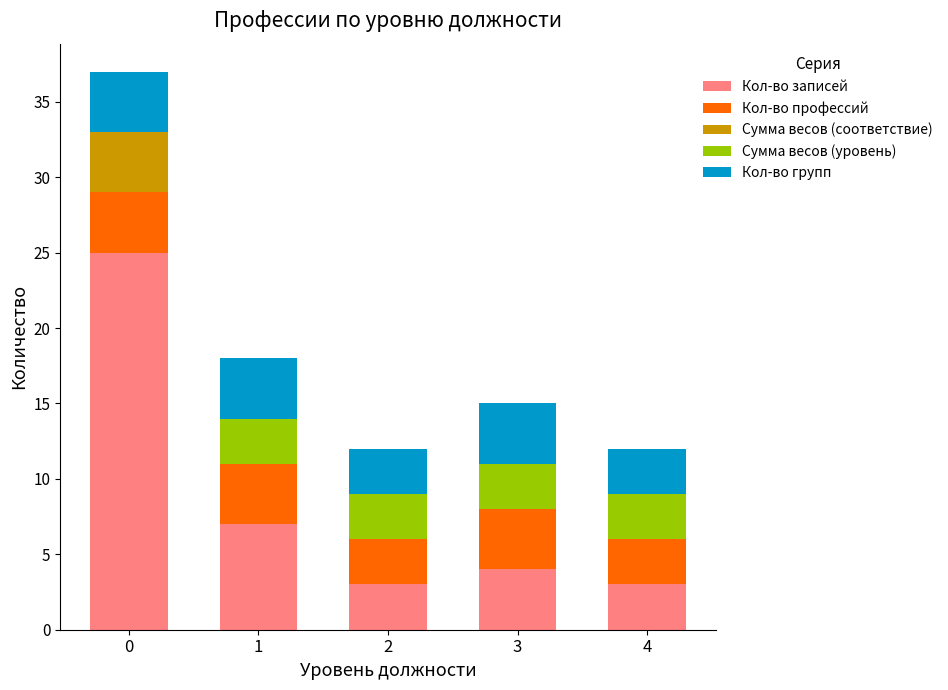

The Кол-во записей series shows 1 at 4. True or false?

False